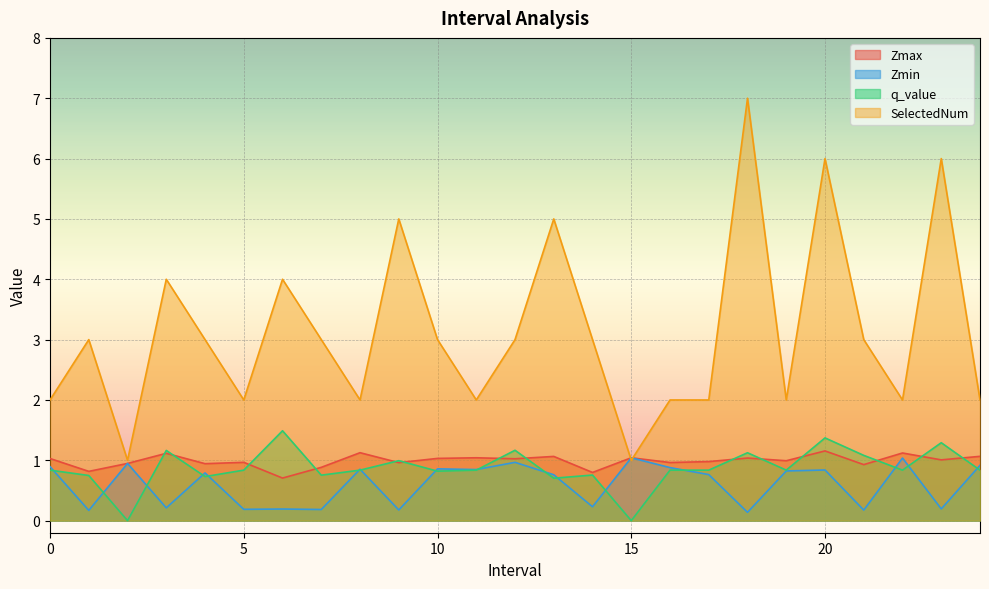

List the labels in order of SelectedNum value, smallest first.

2, 15, 0, 5, 8, 11, 16, 17, 19, 22, 24, 1, 4, 7, 10, 12, 14, 21, 3, 6, 9, 13, 20, 23, 18